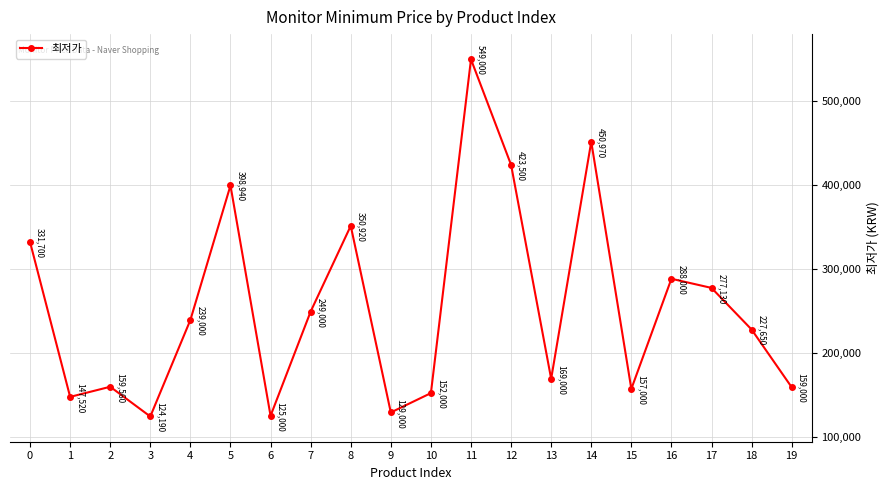

At which category does the data reach its first local valley?

1